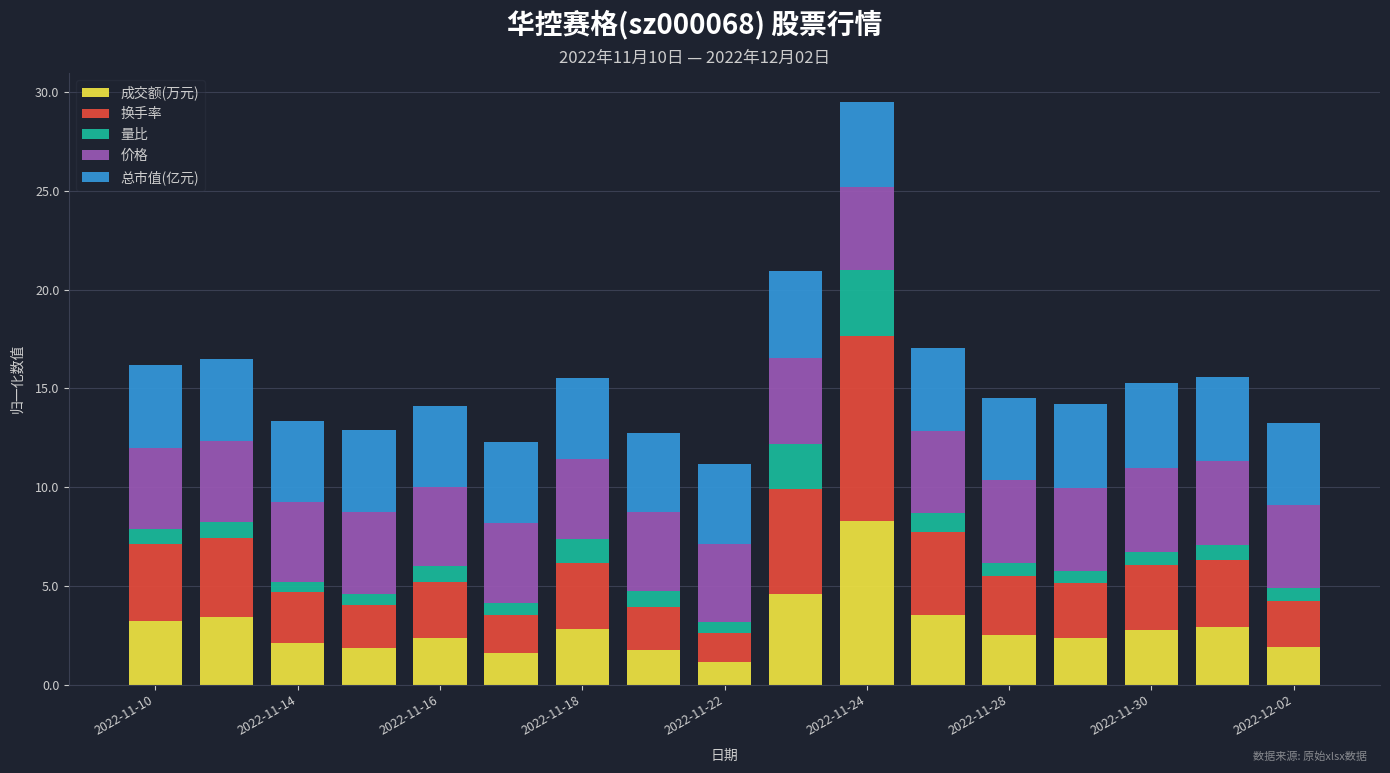

What is the average value of the 成交额(万元) series?

2.9